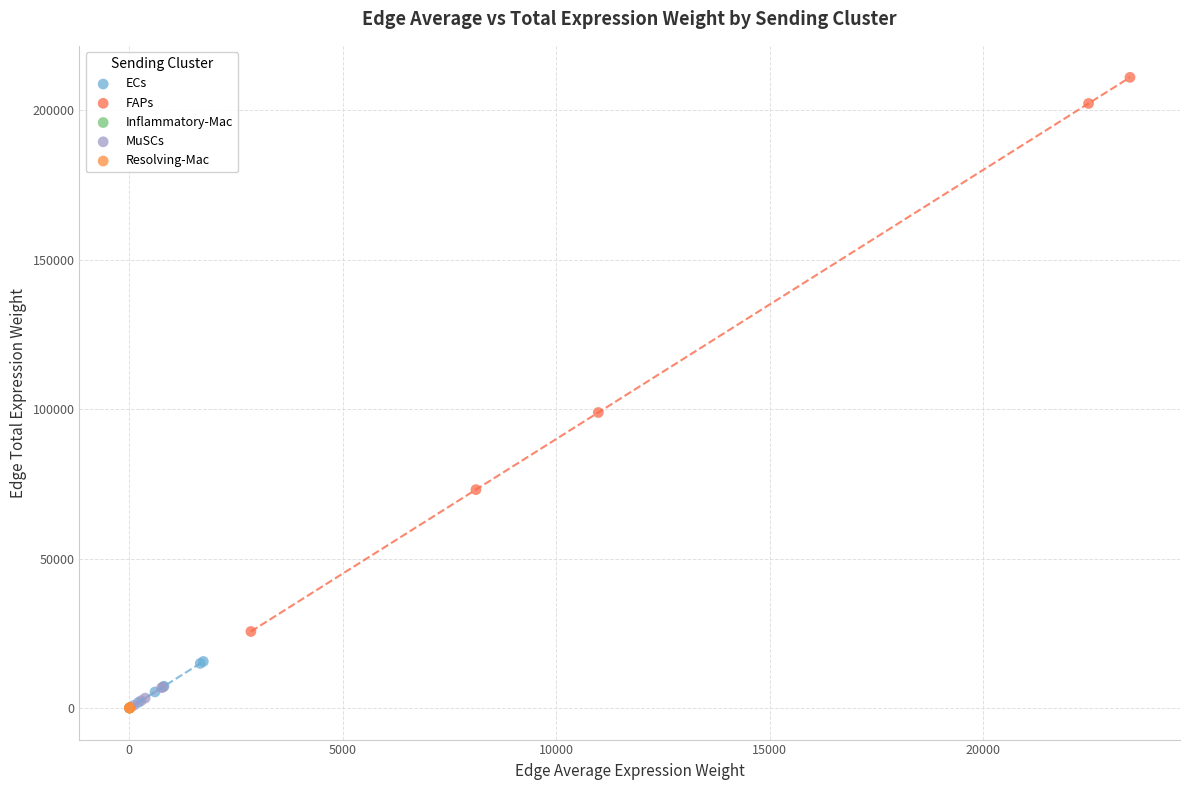

Which series reaches the maximum Y coordinate?

FAPs